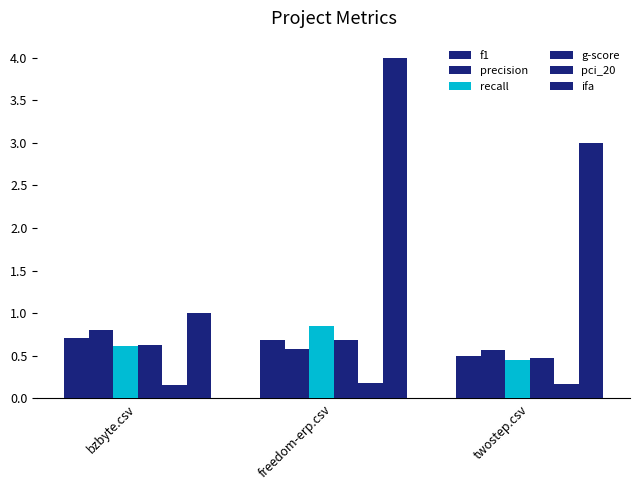

What is the average value of the f1 series?

0.6